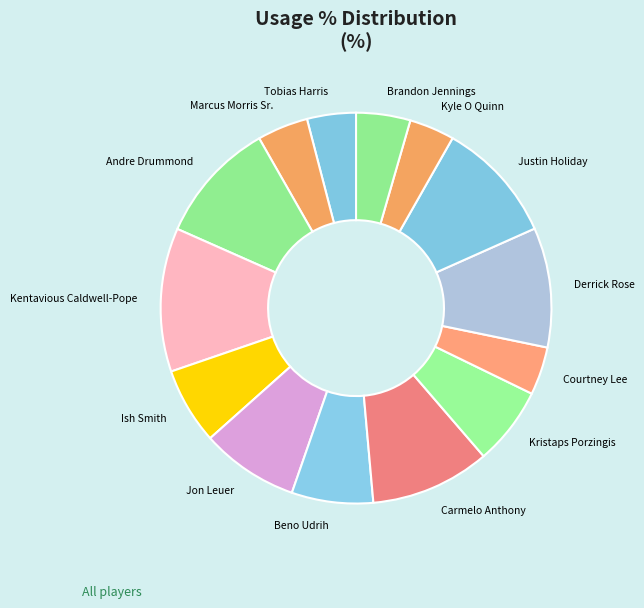

Which slice is the largest?

Kentavious Caldwell-Pope